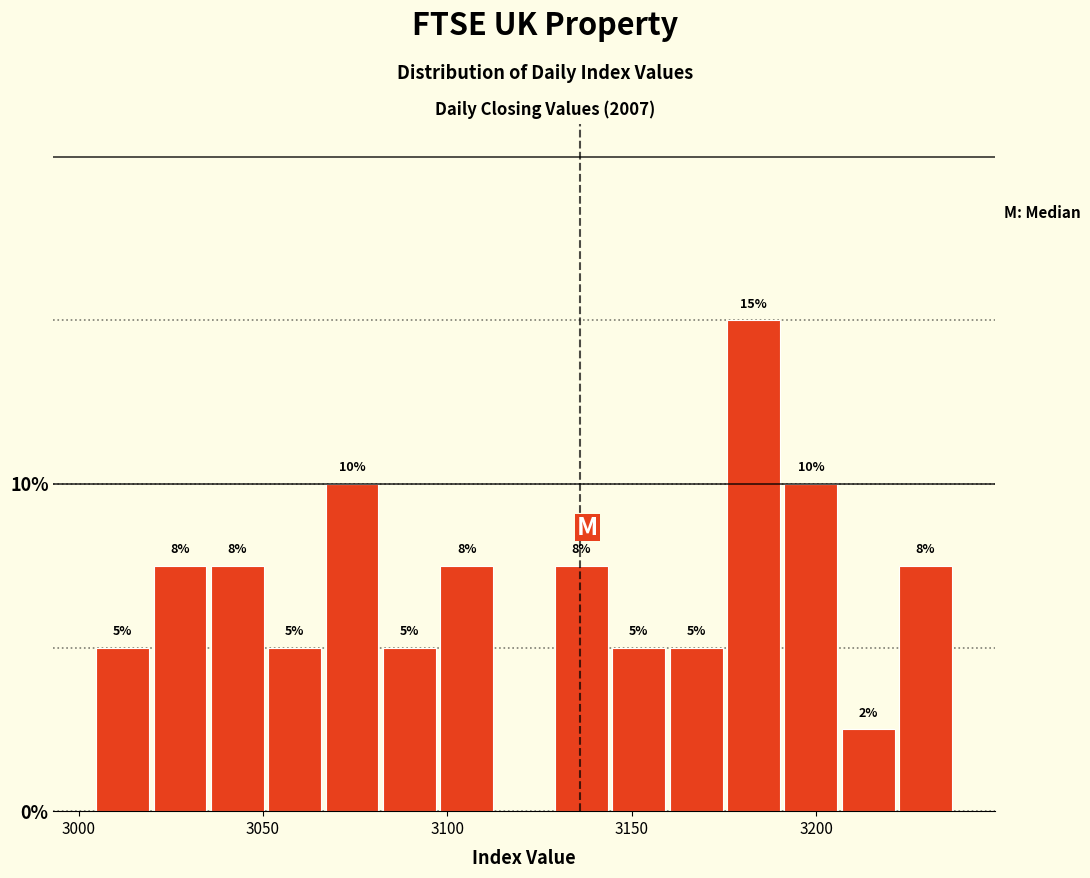

Read against the x-axis, roughly where is the centre of the tallest bar?

3185